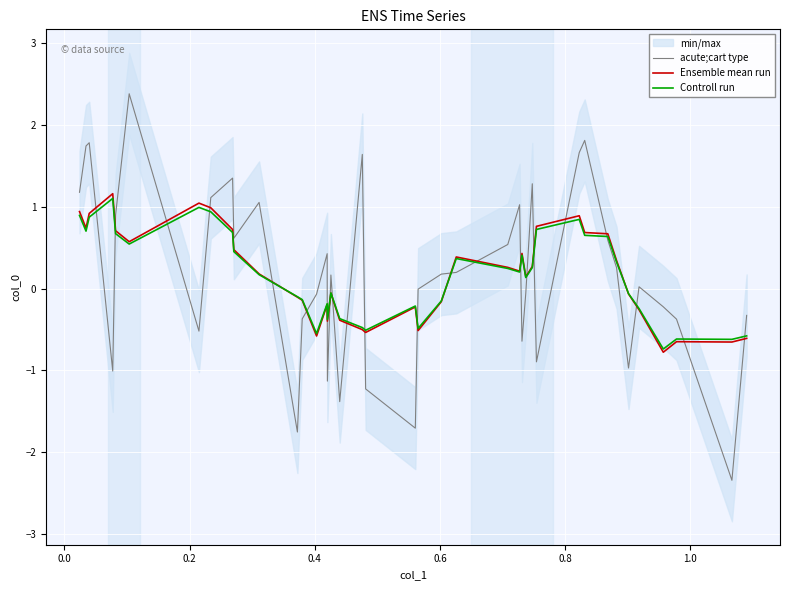

Which series has the largest total across all categories?

acute;cart type